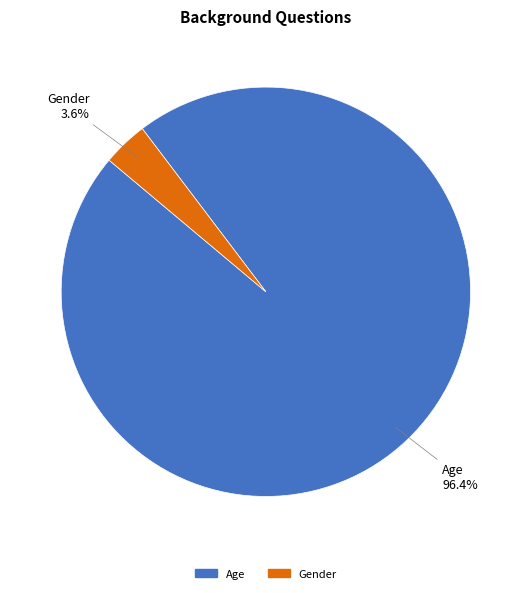

What is the largest slice in the pie chart?

Age